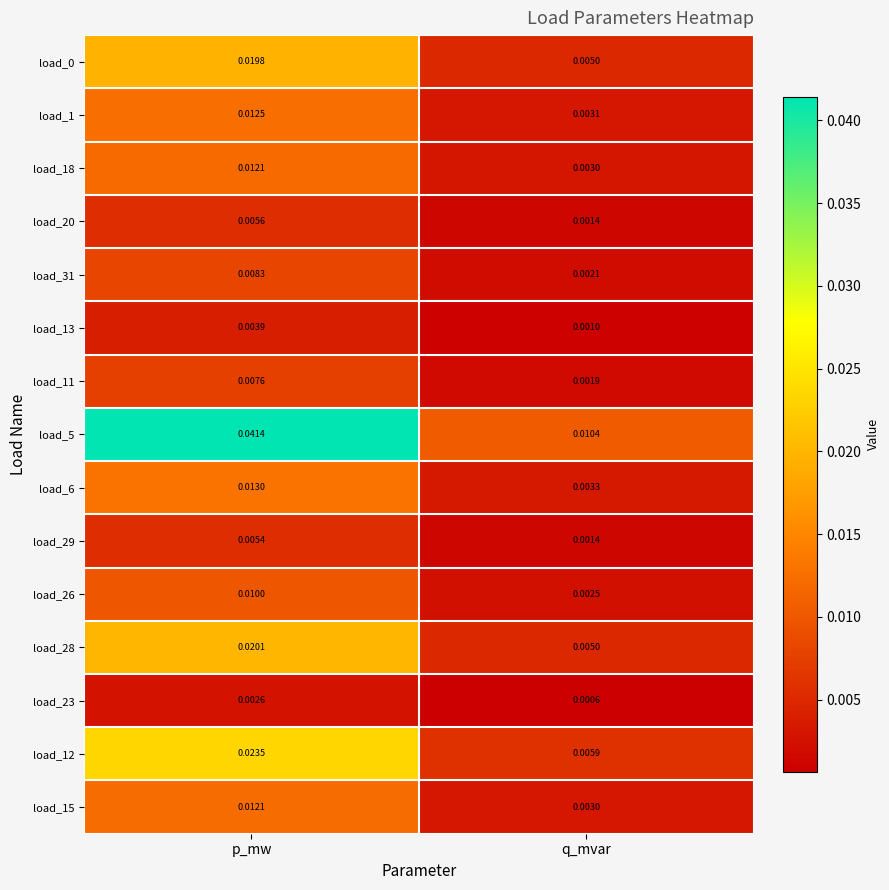

Between p_mw and q_mvar, which series saw the biggest shift?

load_5